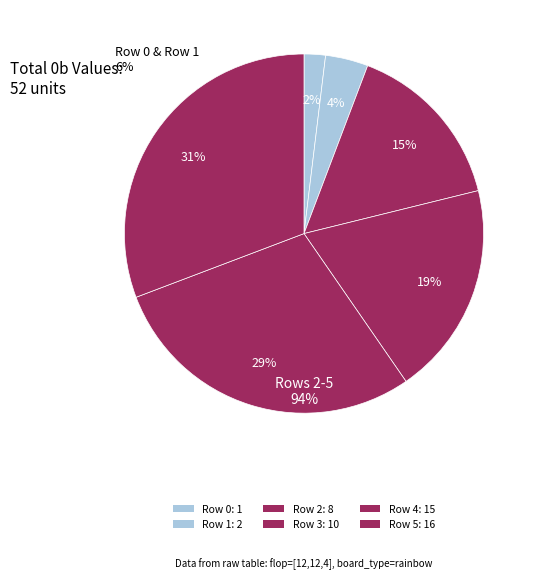

True or false: Row 0 accounts for 2% of the total.

True